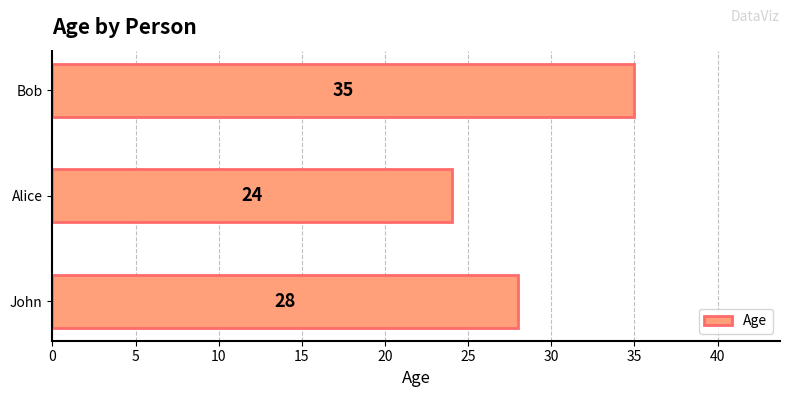

Reading bottom to top, list all the values displayed in this chart.

John=28	Alice=24	Bob=35